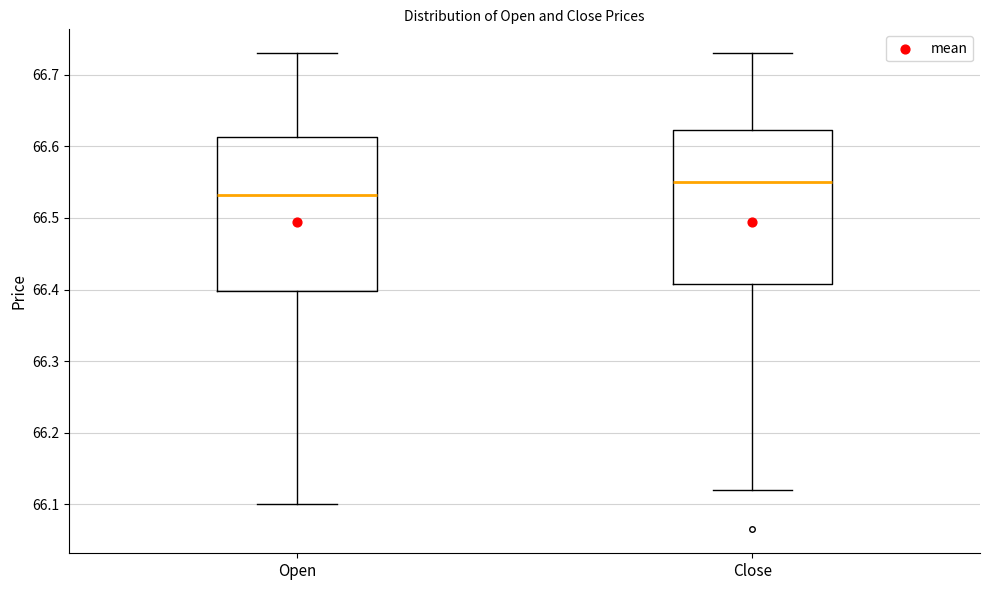

Where is the lower edge of the box for Open on the y-axis? The values are not printed on the chart, so give them approximately, as read against the axis.

66.40